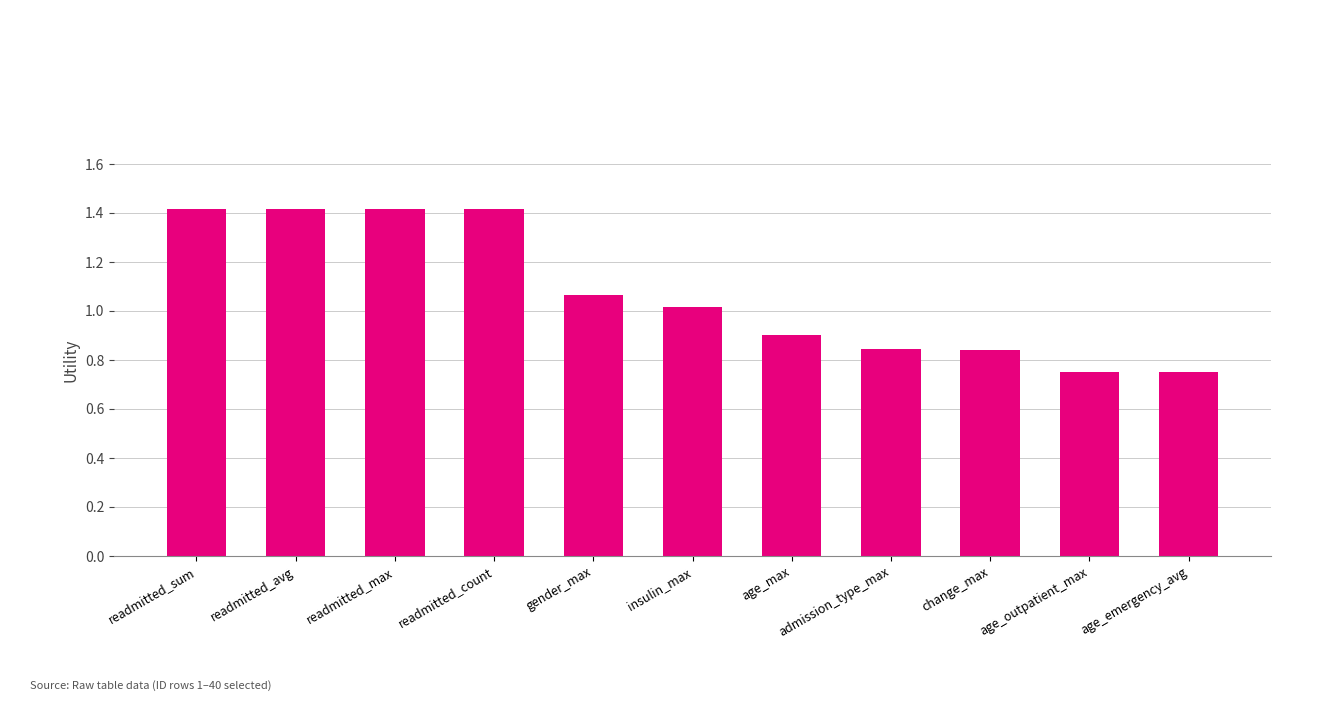

What is the greatest value displayed?

1.4